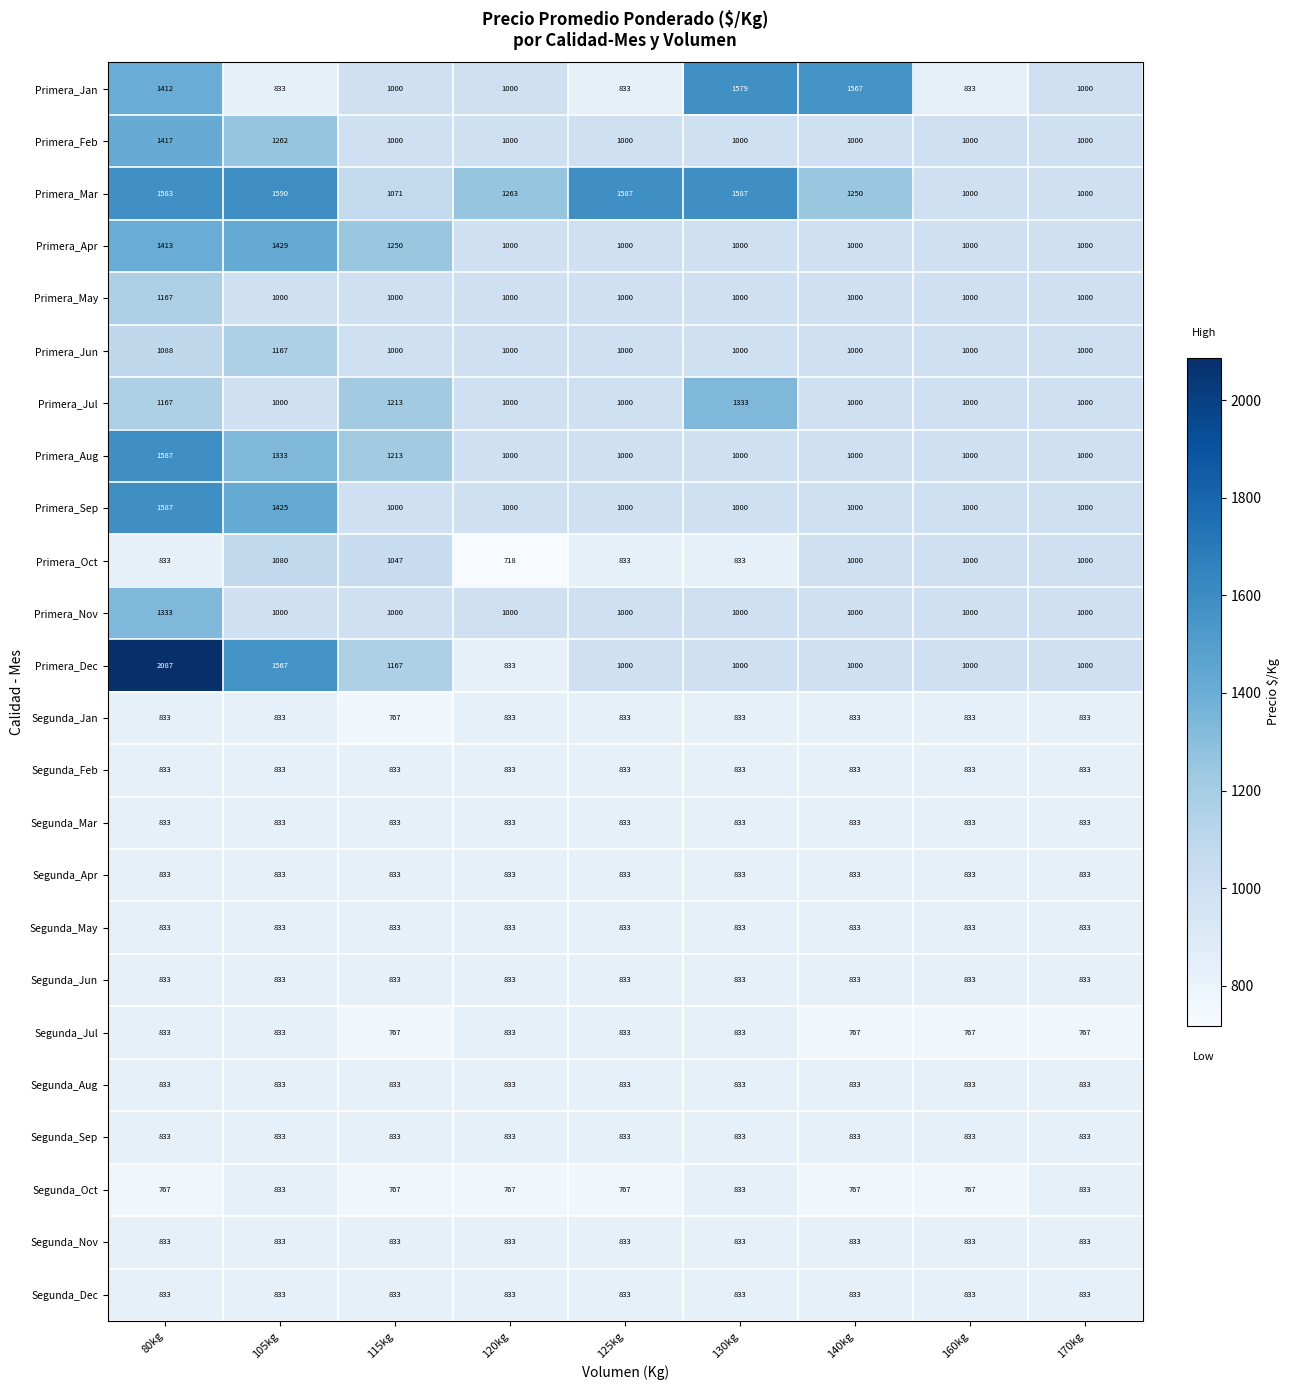

What is the minimum value for Segunda_Dec?

833